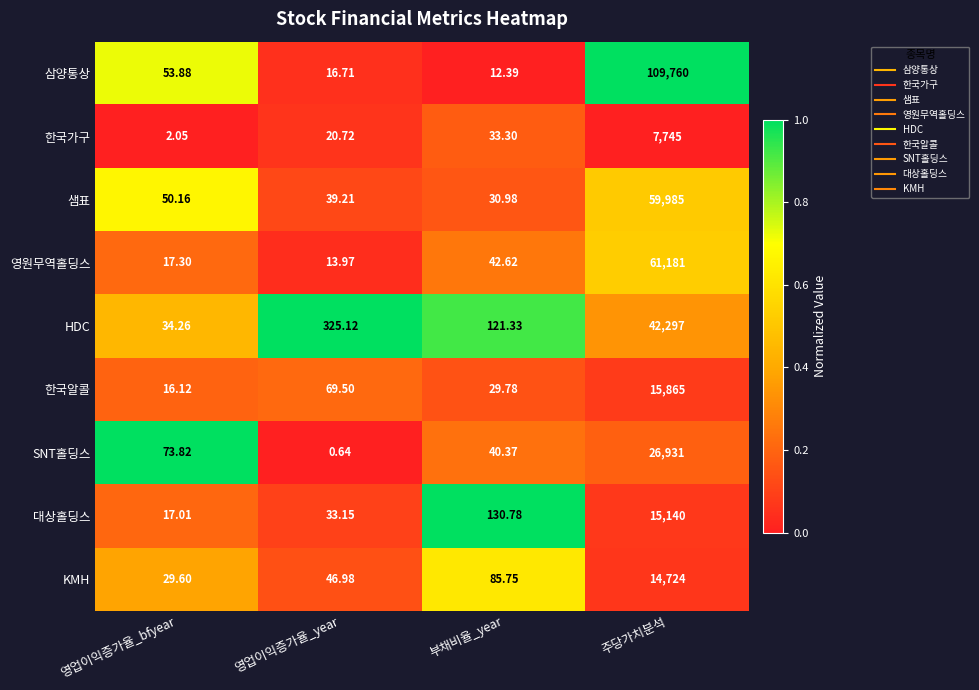

Which series has the largest range (max minus min)?

삼양통상